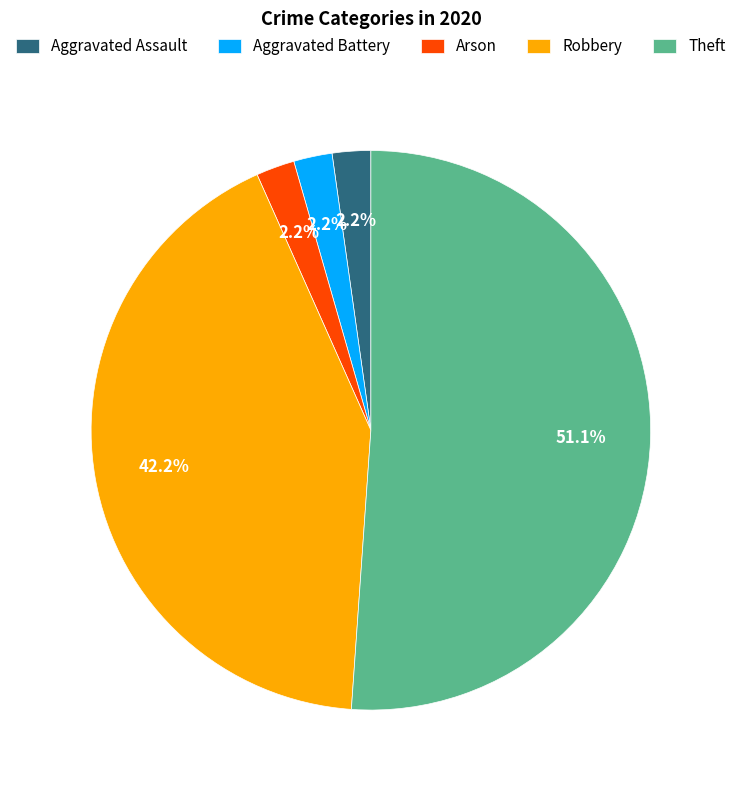

Is there any slice that represents more than half of the pie?

Yes